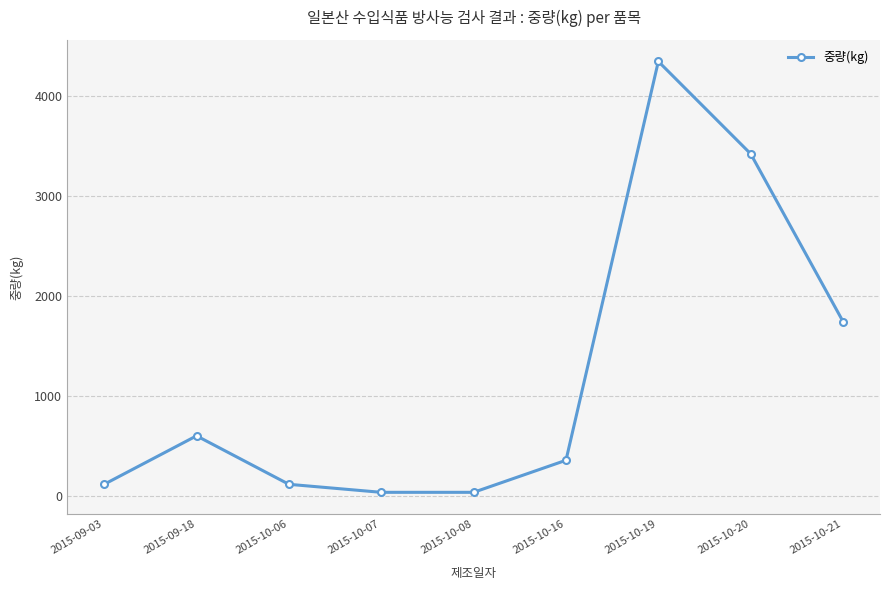

The value at 2015-09-03 is 120.0. True or false?

True